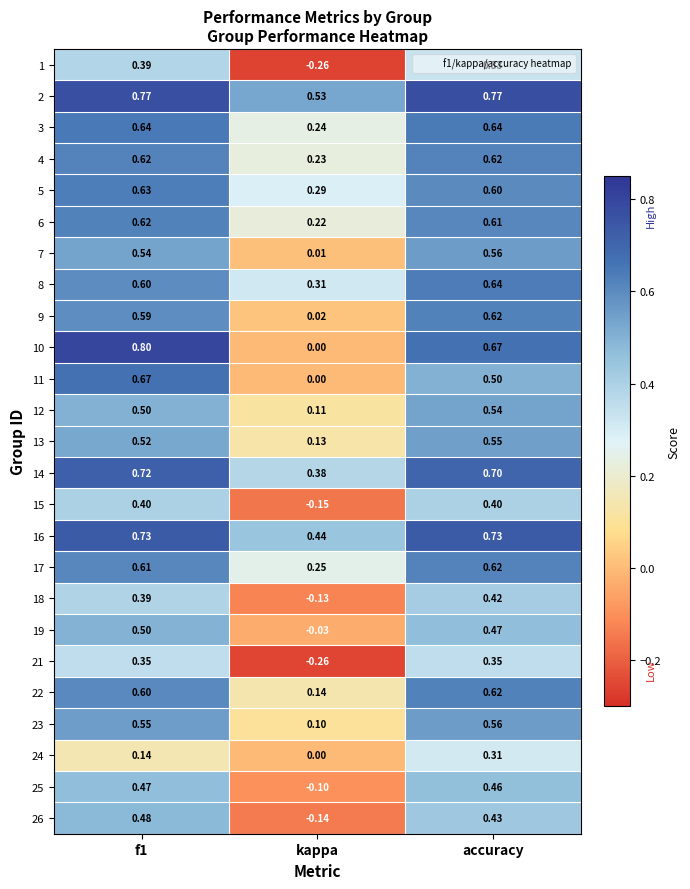

Is the value of 24 at f1 greater than the value of 11 at accuracy?

No